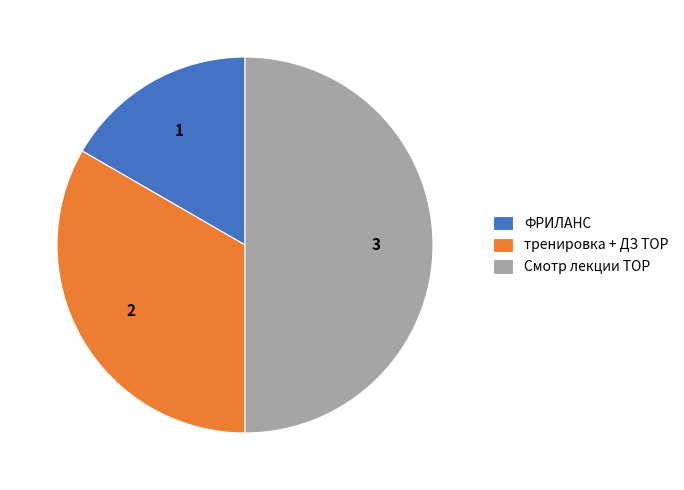

Does ФРИЛАНС account for over 50% of the chart?

No